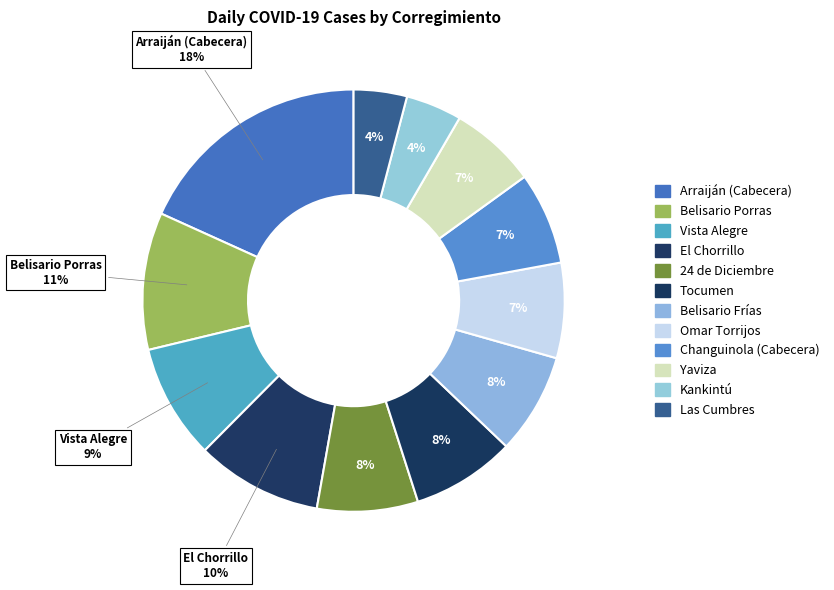

What percentage is the Yaviza slice, to the nearest percent?

7%